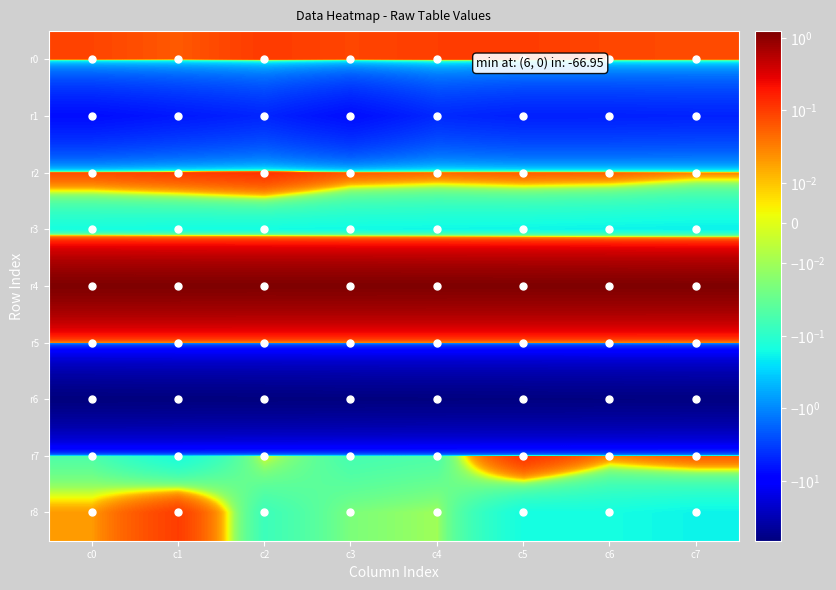

Reading left to right, transcribe all the data shown in this chart.

r0: c0=0.1	c1=0.1	c2=0.1	c3=0.1	c4=0.1	c5=0.1	c6=0.1	c7=0.1
r1: c0=-7.2	c1=-6.0	c2=-4.9	c3=-7.2	c4=-4.6	c5=-5.3	c6=-5.2	c7=-5.1
r2: c0=0.1	c1=0.1	c2=0.1	c3=0.1	c4=0.0	c5=0.1	c6=0.1	c7=0.0
r3: c0=-0.1	c1=-0.2	c2=-0.2	c3=-0.2	c4=-0.2	c5=-0.2	c6=-0.2	c7=-0.2
r4: c0=1.2	c1=1.2	c2=1.2	c3=1.2	c4=1.2	c5=1.2	c6=1.2	c7=1.2
r5: c0=0.0	c1=0.0	c2=0.0	c3=0.0	c4=0.0	c5=0.0	c6=0.0	c7=0.0
r6: c0=-66.9	c1=-66.3	c2=-65.8	c3=-65.1	c4=-64.5	c5=-64.0	c6=-63.5	c7=-63.0
r7: c0=-0.1	c1=-0.1	c2=0.0	c3=-0.1	c4=-0.1	c5=0.1	c6=0.0	c7=0.1
r8: c0=0.0	c1=0.1	c2=-0.1	c3=-0.0	c4=-0.0	c5=-0.1	c6=-0.1	c7=-0.2